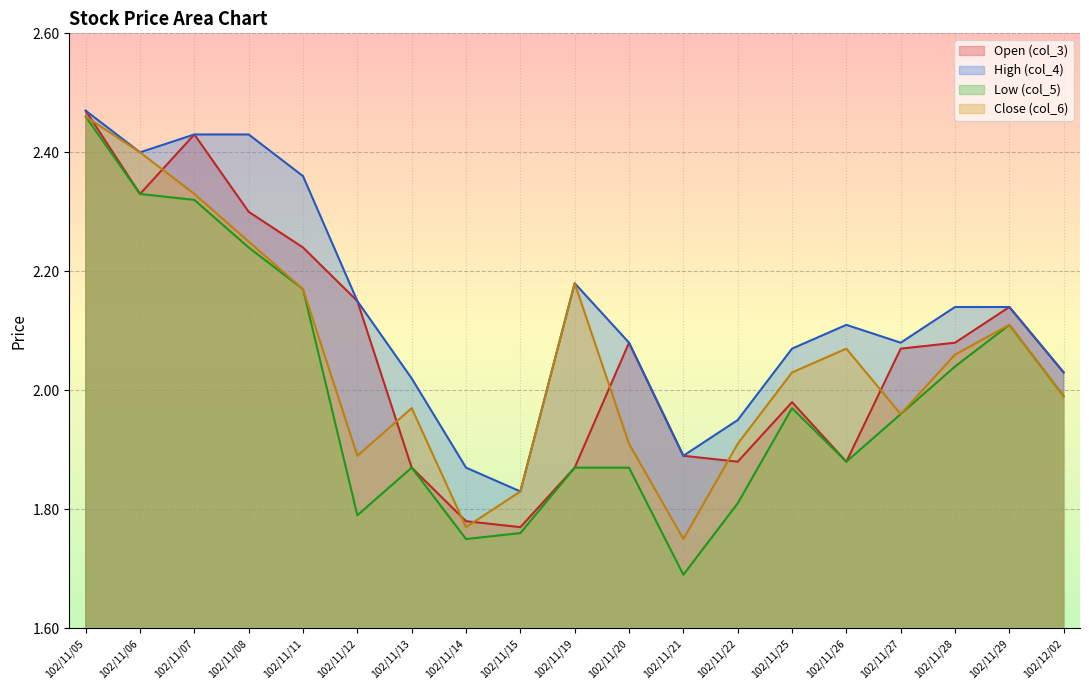

Reading left to right, transcribe all the data shown in this chart.

Open (col_3): 102/11/05=2.5	102/11/06=2.3	102/11/07=2.4	102/11/08=2.3	102/11/11=2.2	102/11/12=2.1	102/11/13=1.9	102/11/14=1.8	102/11/15=1.8	102/11/19=1.9	102/11/20=2.1	102/11/21=1.9	102/11/22=1.9	102/11/25=2.0	102/11/26=1.9	102/11/27=2.1	102/11/28=2.1	102/11/29=2.1	102/12/02=2.0
High (col_4): 102/11/05=2.5	102/11/06=2.4	102/11/07=2.4	102/11/08=2.4	102/11/11=2.4	102/11/12=2.1	102/11/13=2.0	102/11/14=1.9	102/11/15=1.8	102/11/19=2.2	102/11/20=2.1	102/11/21=1.9	102/11/22=1.9	102/11/25=2.1	102/11/26=2.1	102/11/27=2.1	102/11/28=2.1	102/11/29=2.1	102/12/02=2.0
Low (col_5): 102/11/05=2.5	102/11/06=2.3	102/11/07=2.3	102/11/08=2.2	102/11/11=2.2	102/11/12=1.8	102/11/13=1.9	102/11/14=1.8	102/11/15=1.8	102/11/19=1.9	102/11/20=1.9	102/11/21=1.7	102/11/22=1.8	102/11/25=2.0	102/11/26=1.9	102/11/27=2.0	102/11/28=2.0	102/11/29=2.1	102/12/02=2.0
Close (col_6): 102/11/05=2.5	102/11/06=2.4	102/11/07=2.3	102/11/08=2.2	102/11/11=2.2	102/11/12=1.9	102/11/13=2.0	102/11/14=1.8	102/11/15=1.8	102/11/19=2.2	102/11/20=1.9	102/11/21=1.8	102/11/22=1.9	102/11/25=2.0	102/11/26=2.1	102/11/27=2.0	102/11/28=2.1	102/11/29=2.1	102/12/02=2.0